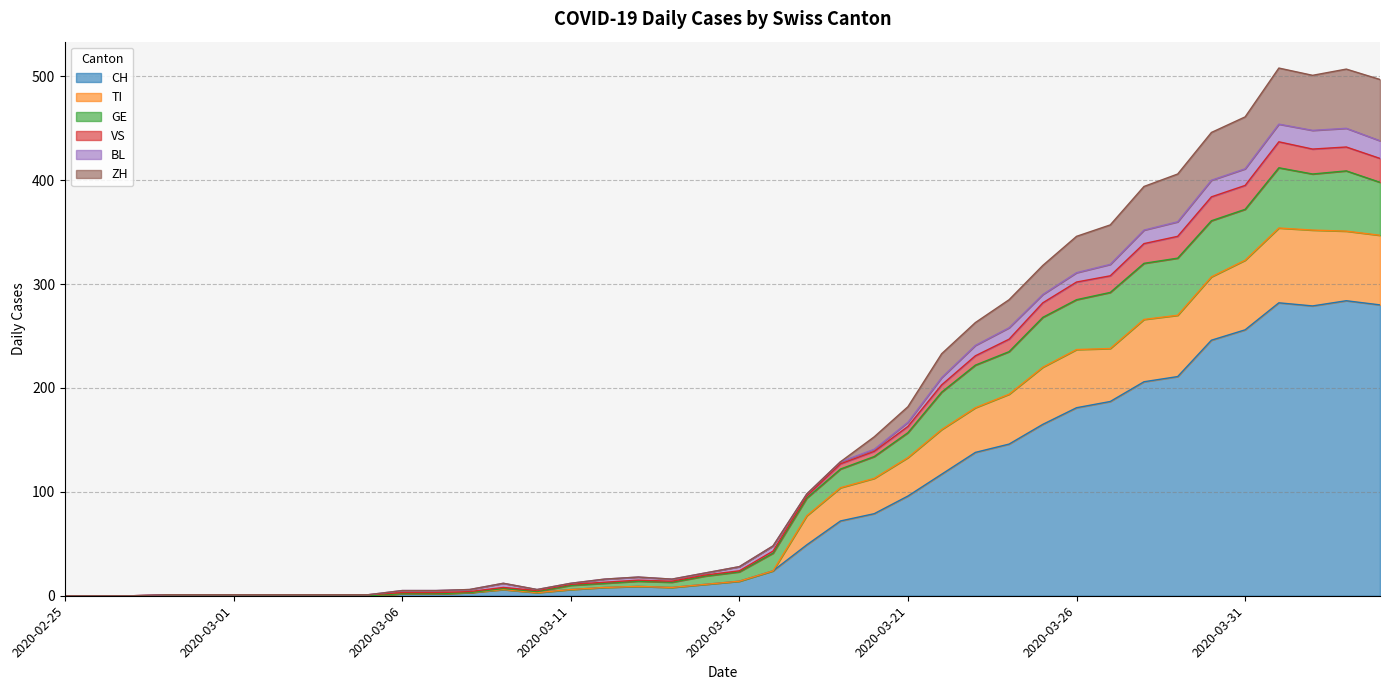

At how many categories does at least one series exceed 374?

8